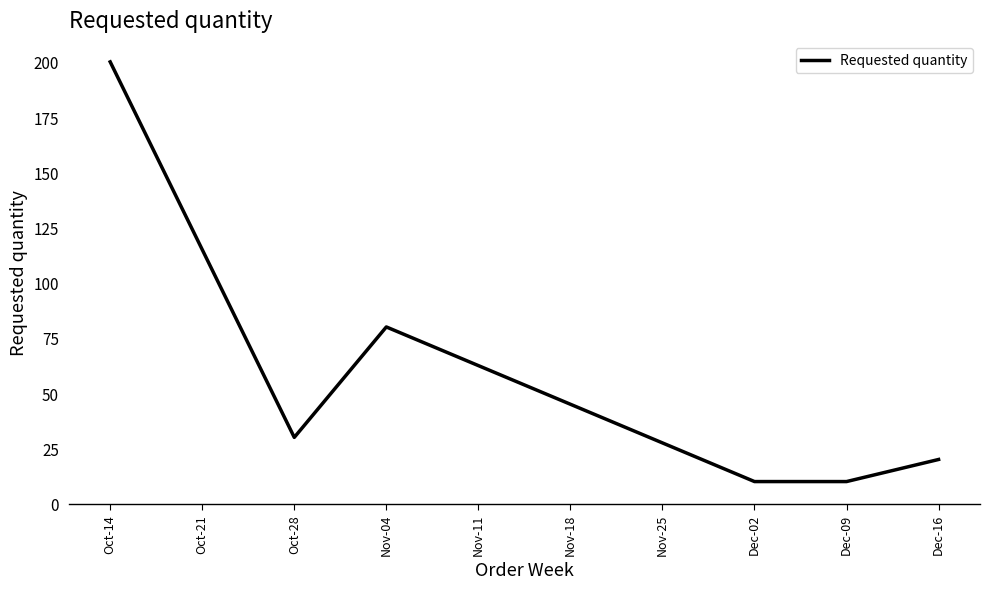

Does the chart have visible grid lines?

No